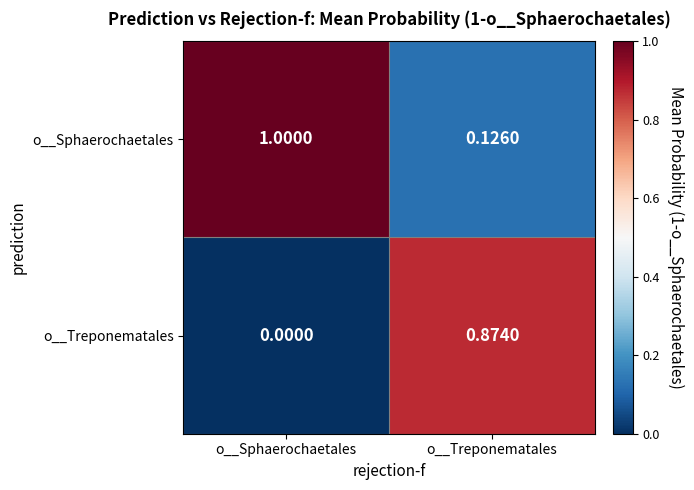

At which label is o__Sphaerochaetales closest to 0?

o__Treponematales